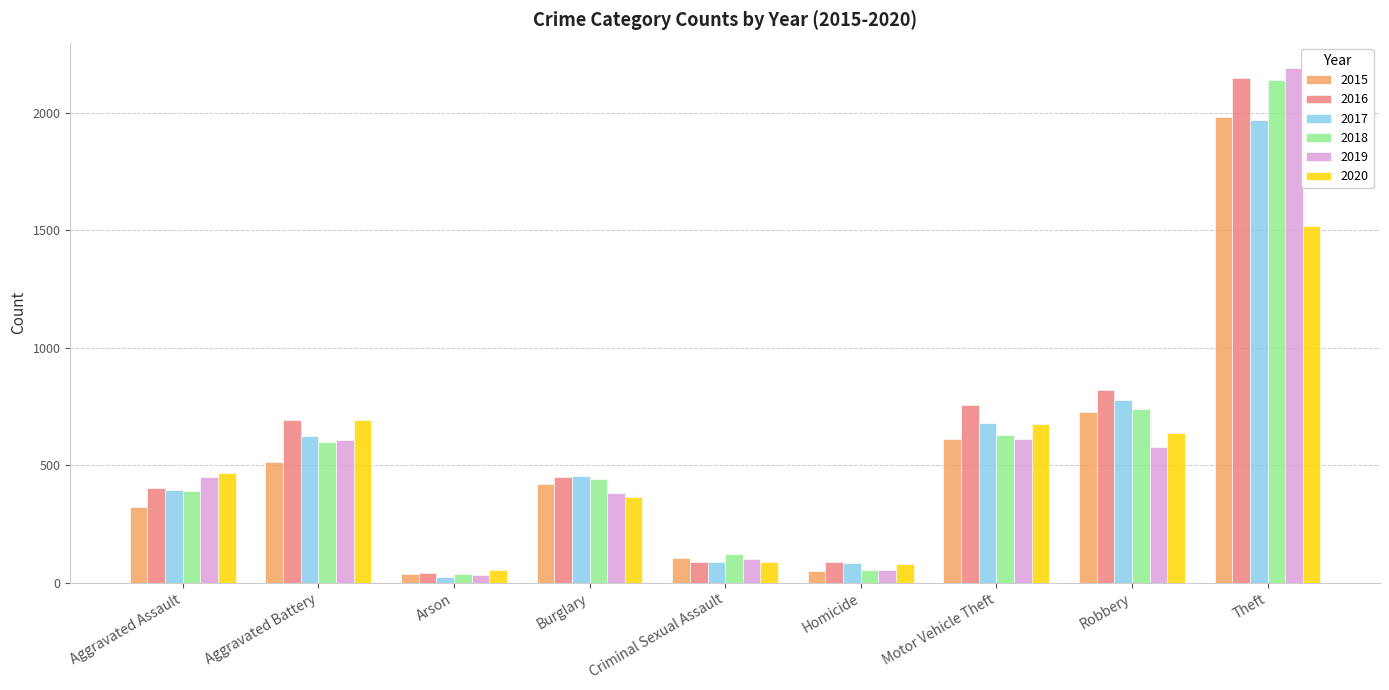

True or false: 2020 has a value of 55 at Arson.

True